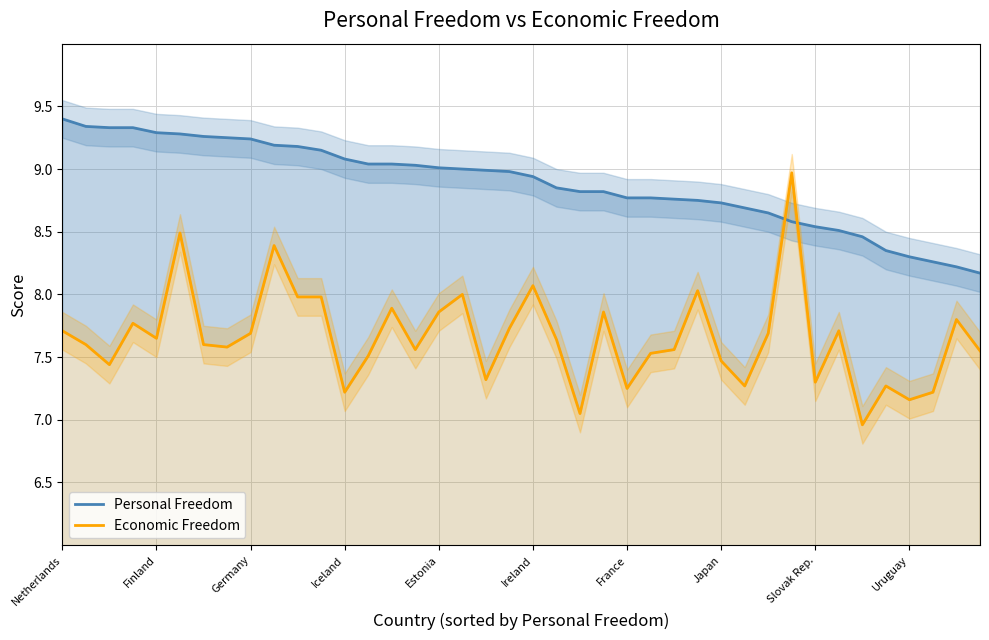

At which label does Economic Freedom first exceed 7?

Netherlands